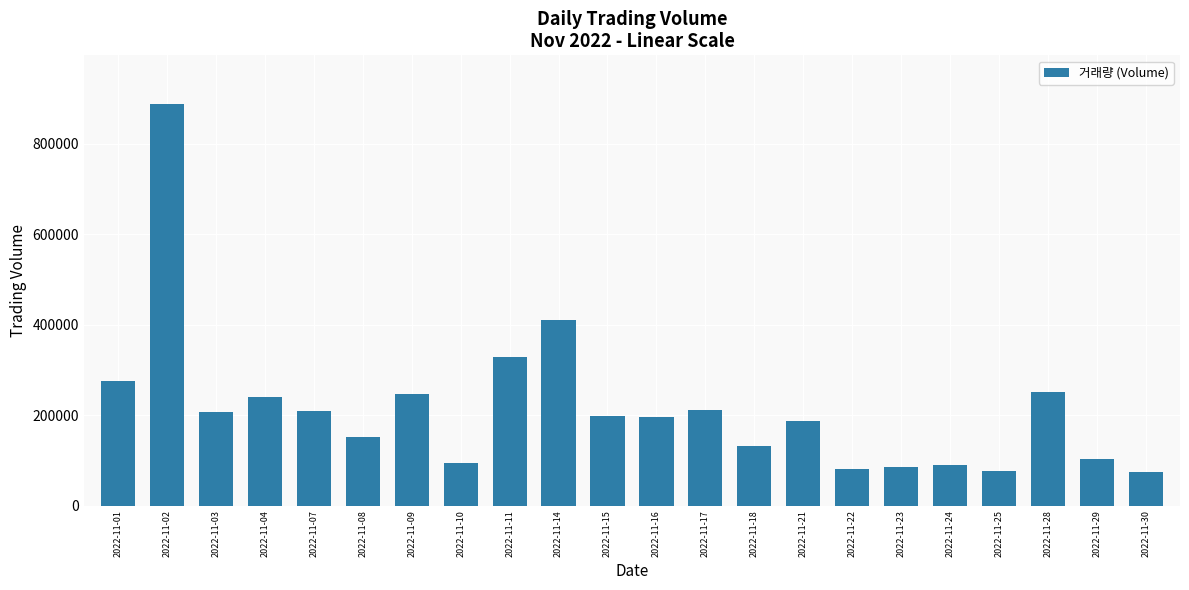

Are the bars horizontal?

No